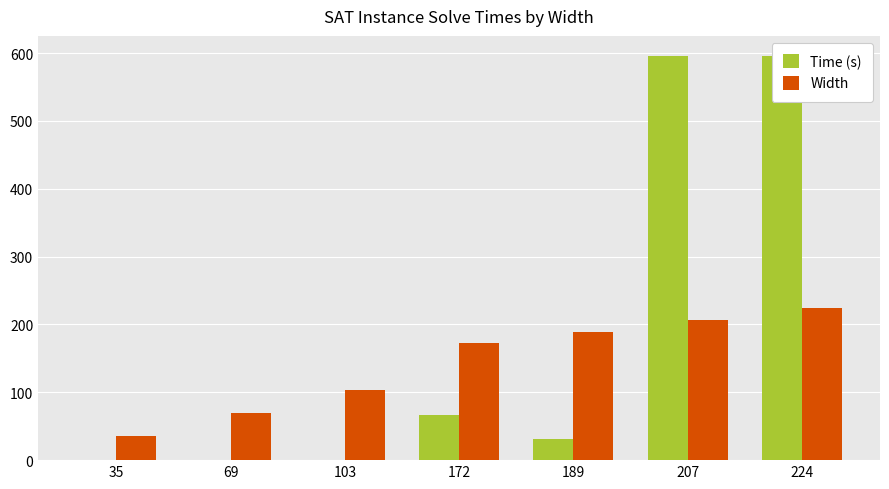

What is the value of the Time (s) bar at the 5th from the left?

31.1